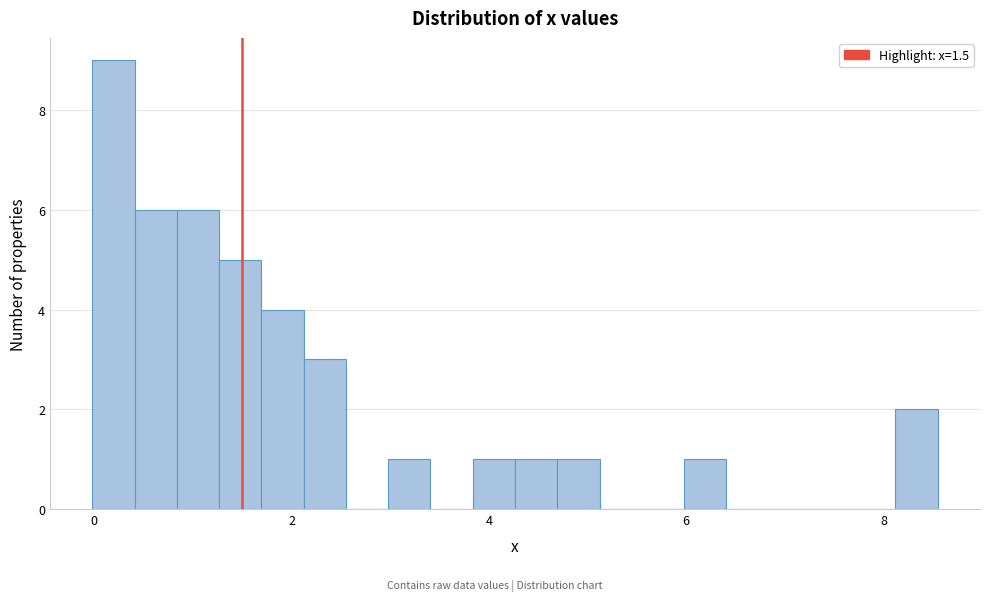

Read against the x-axis, roughly where is the centre of the tallest bar?

0.2